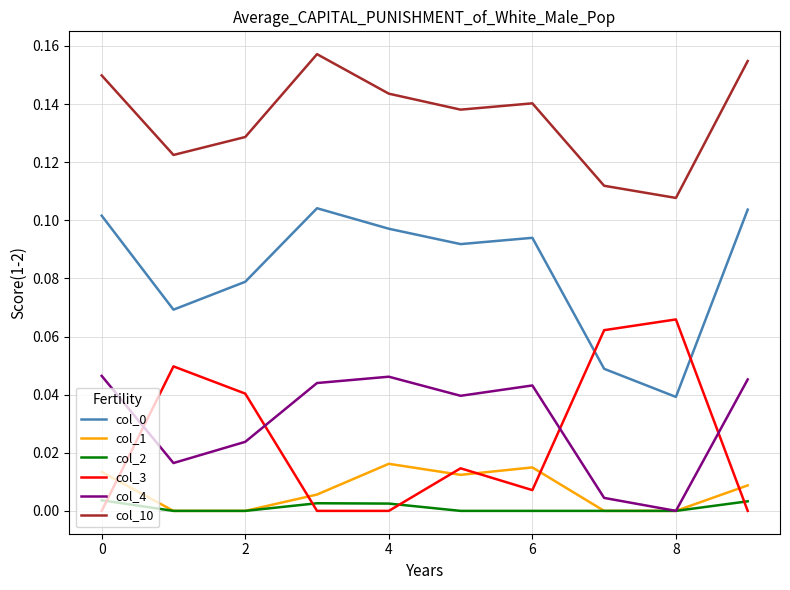

True or false: col_10 and col_1 cross at least once.

False